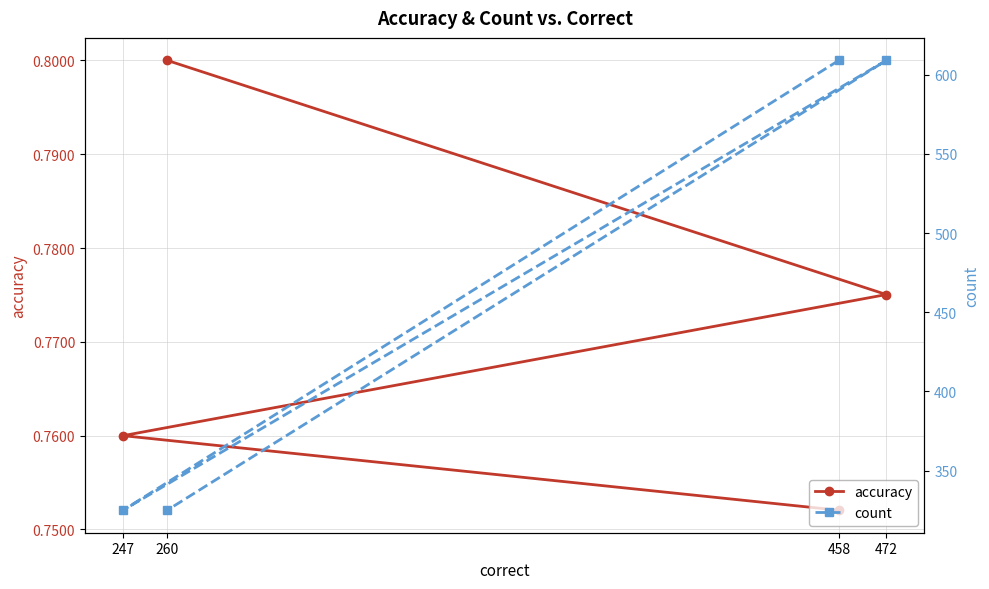

What is the average value of the accuracy series?

0.8